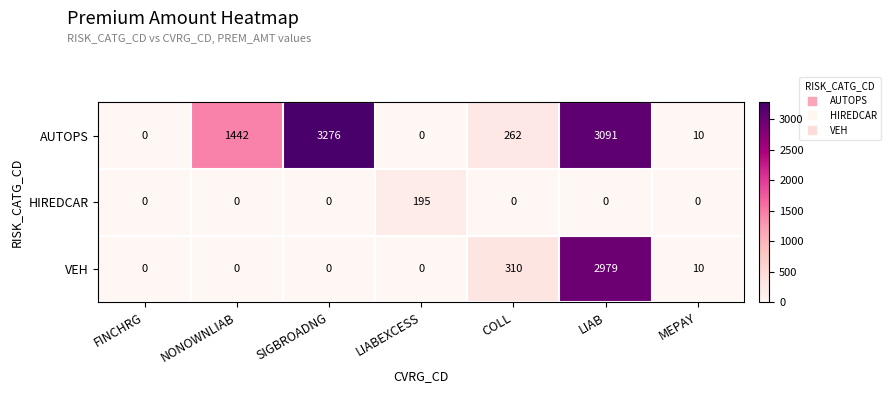

At how many categories does at least one series exceed 2550?

2